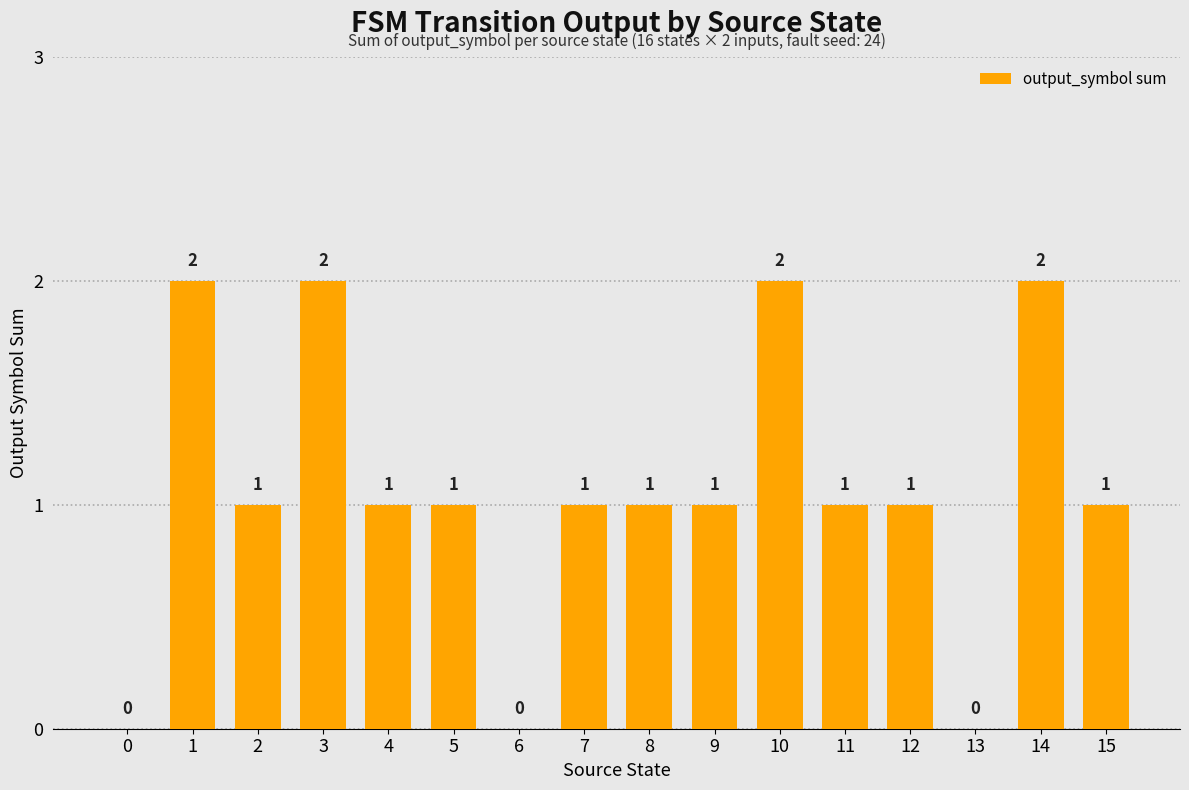

How many distinct data groups are displayed?

1